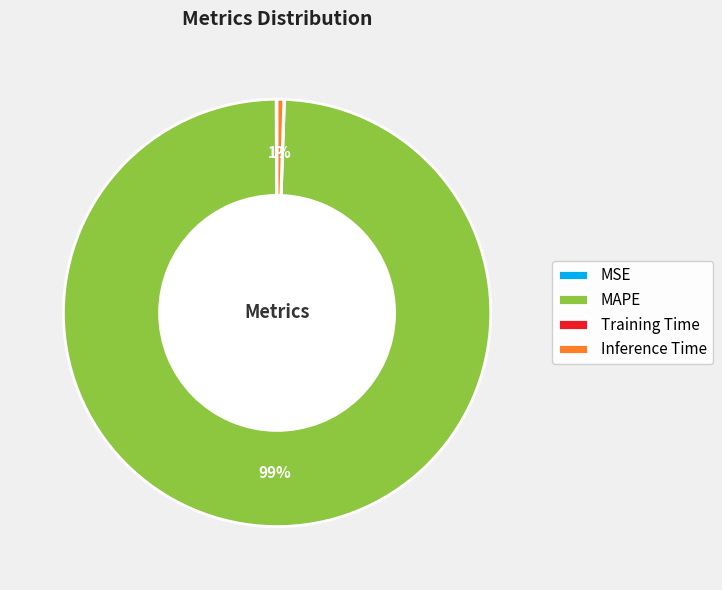

To the nearest percent, what percentage of the pie is Inference Time?

1%